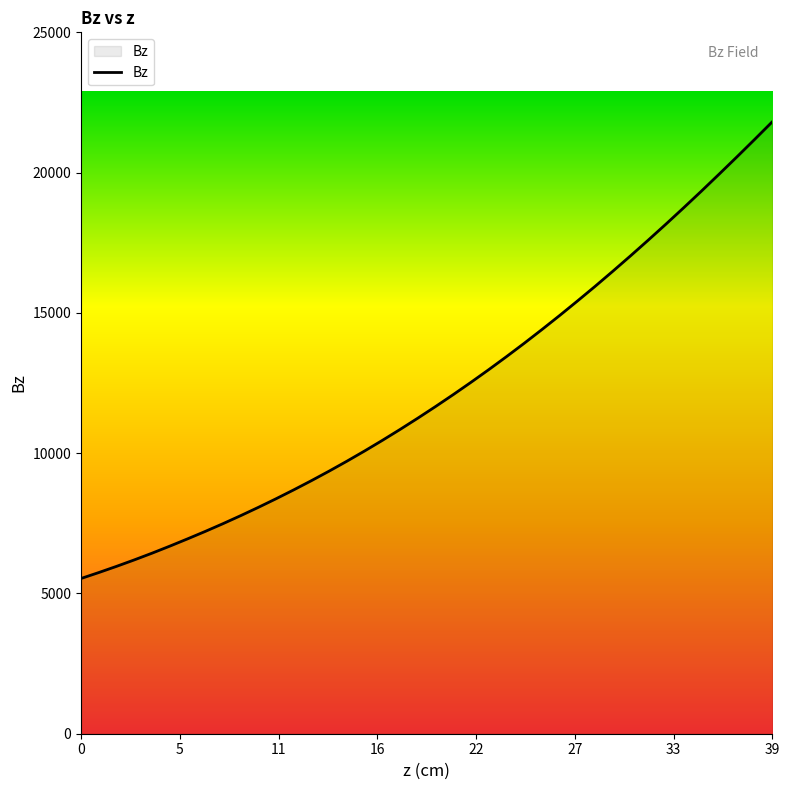

What is the difference between the maximum and minimum values?

16279.4